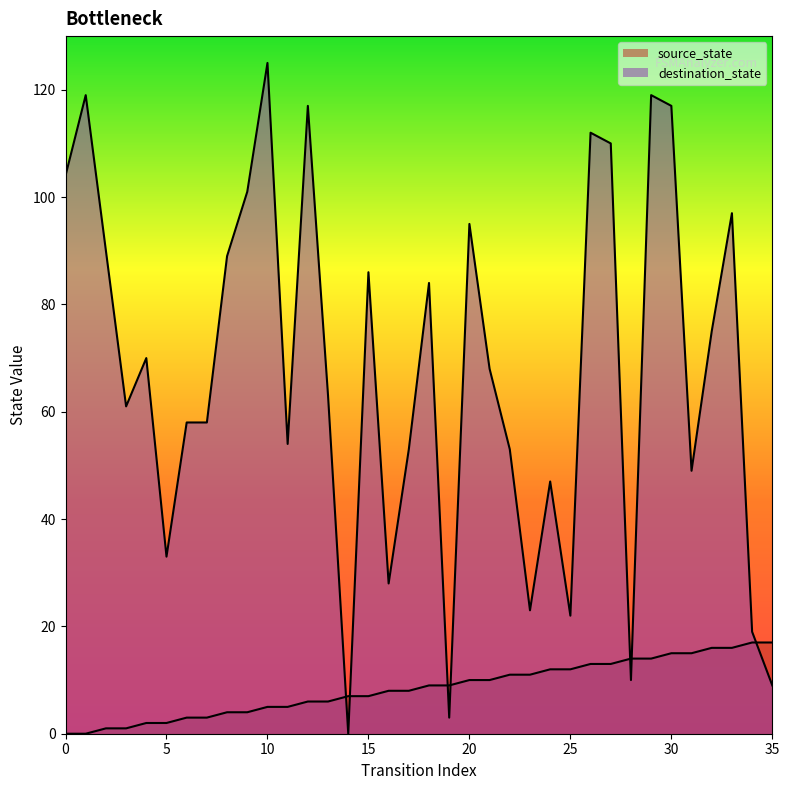

Count the number of data series in this chart.

2